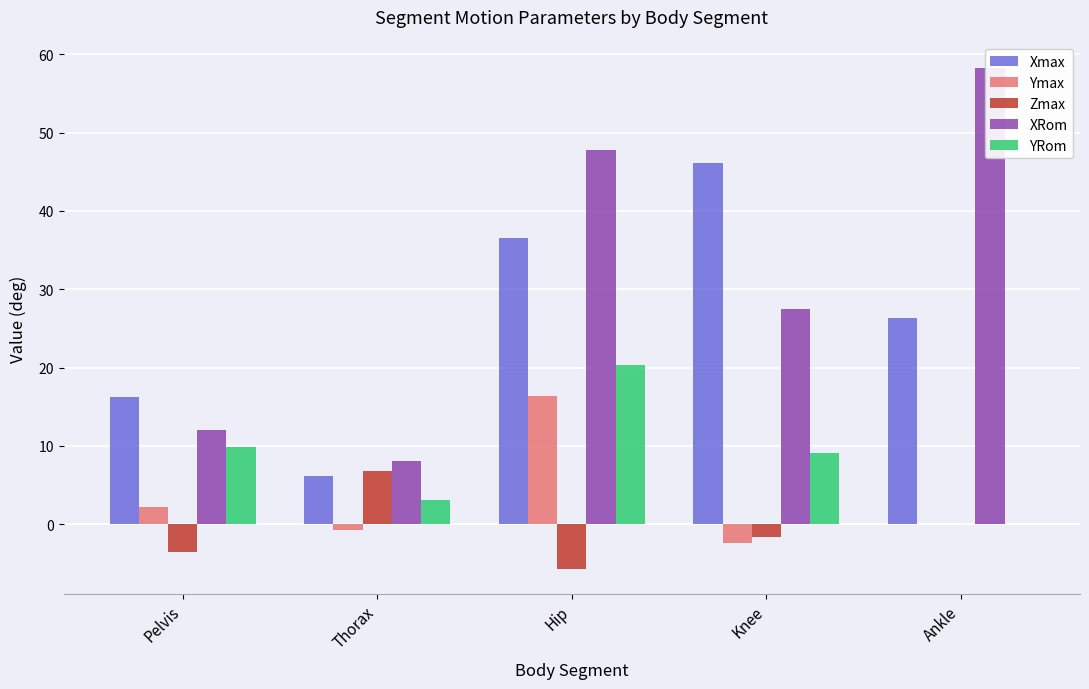

Is the value of Ymax at Ankle greater than the value of Zmax at Ankle?

No